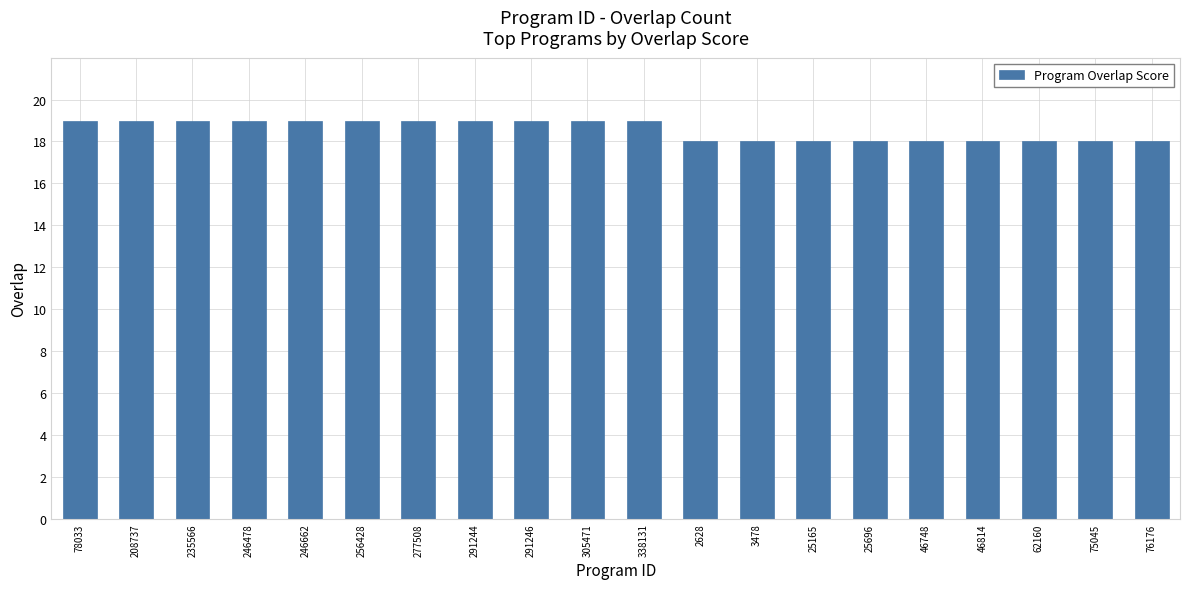

Are the bars horizontal?

No